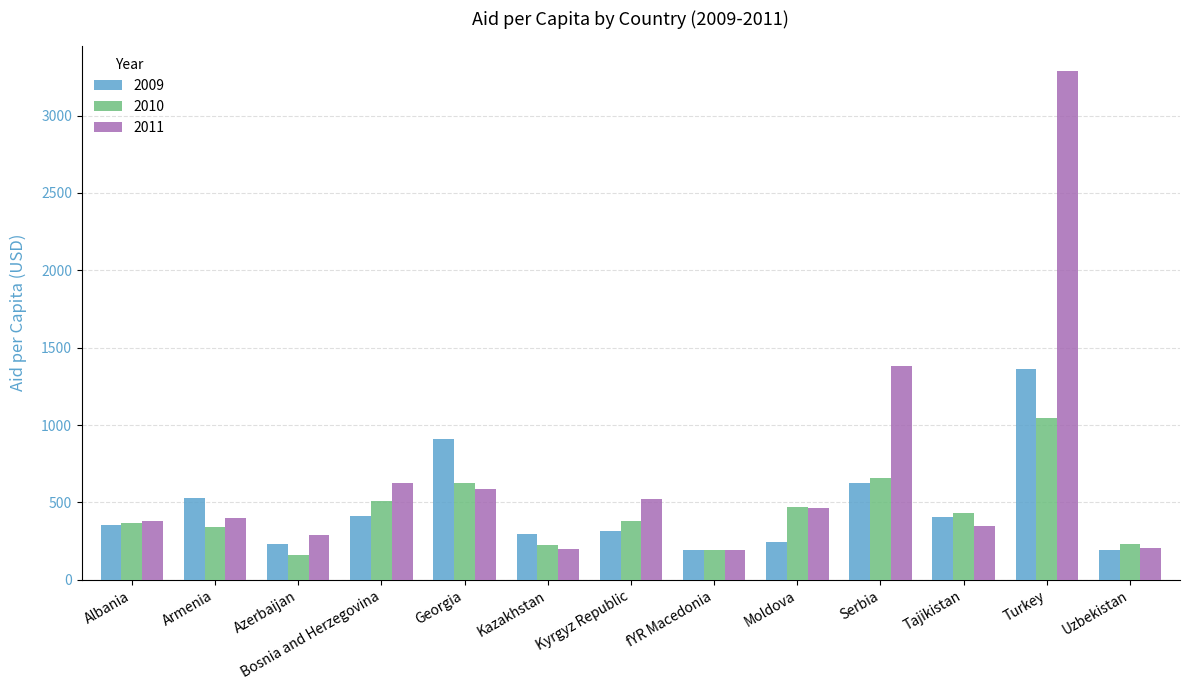

Where is 2009 nearest to the value 775?

Georgia